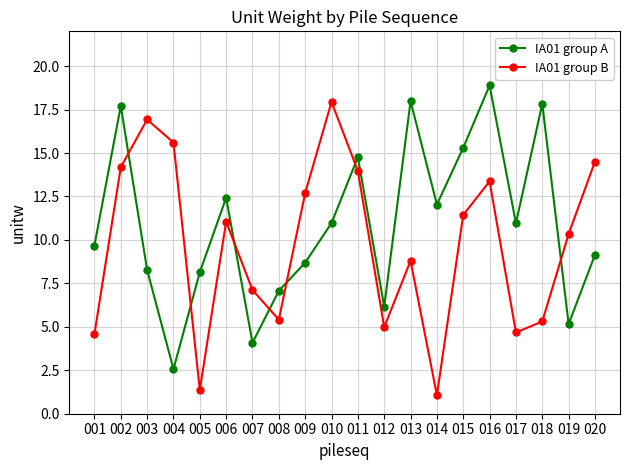

Read the IA01 group B value at 020.

14.5